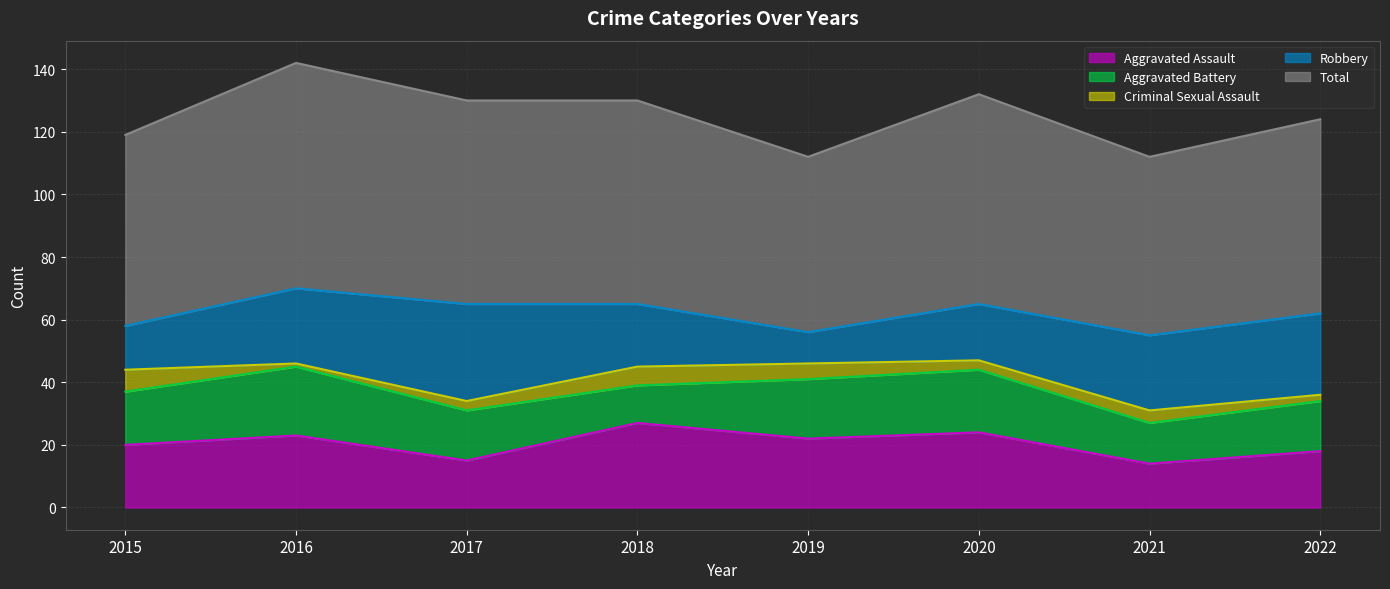

What is the lowest value of the Robbery series?

10